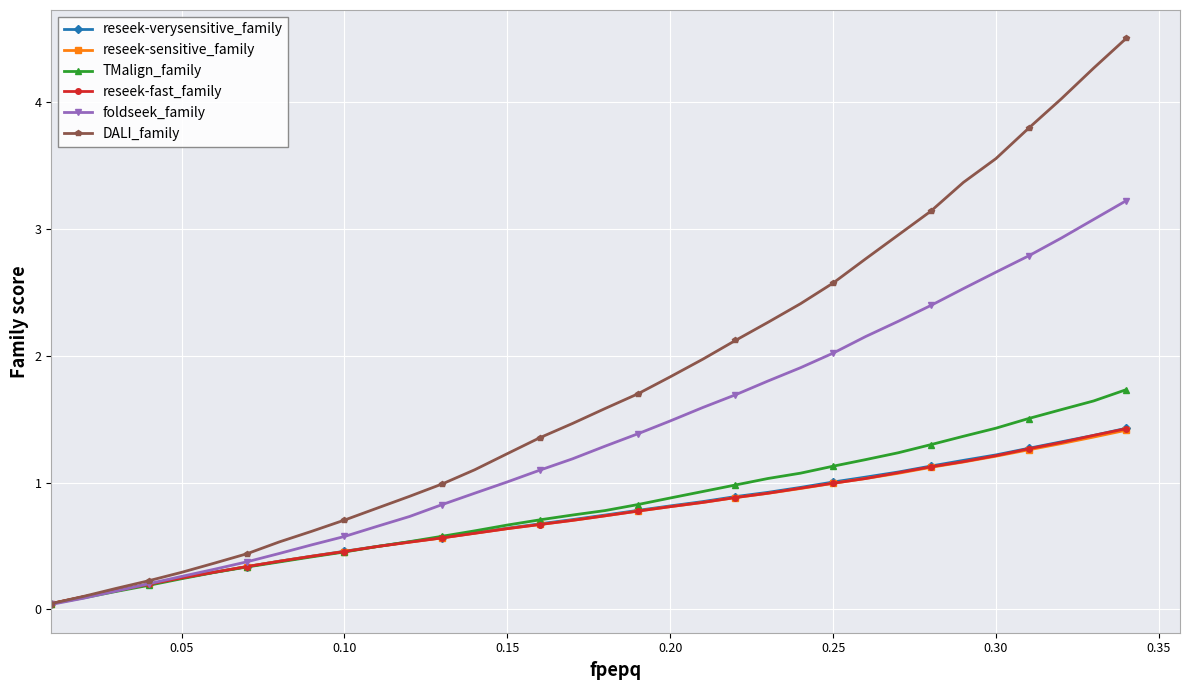

What is the value of the DALI_family point at the 21st from the left?

2.0